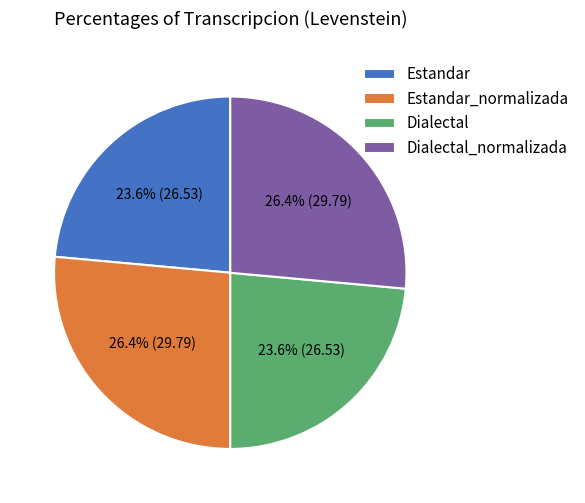

To the nearest percent, what portion does Estandar_normalizada represent?

26%